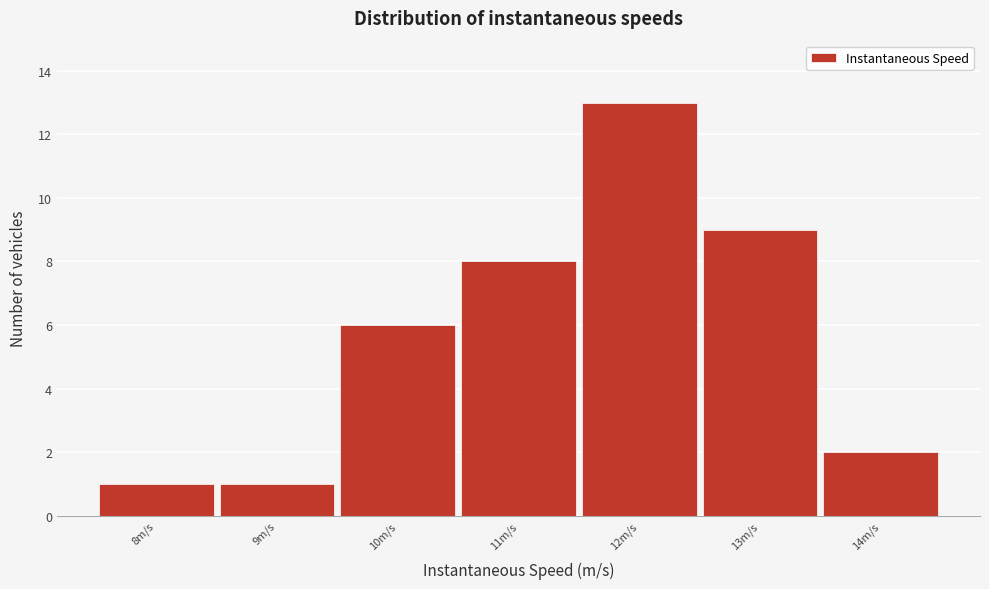

Reading left to right, transcribe all the data shown in this chart.

8m/s=1	9m/s=1	10m/s=6	11m/s=8	12m/s=13	13m/s=9	14m/s=2